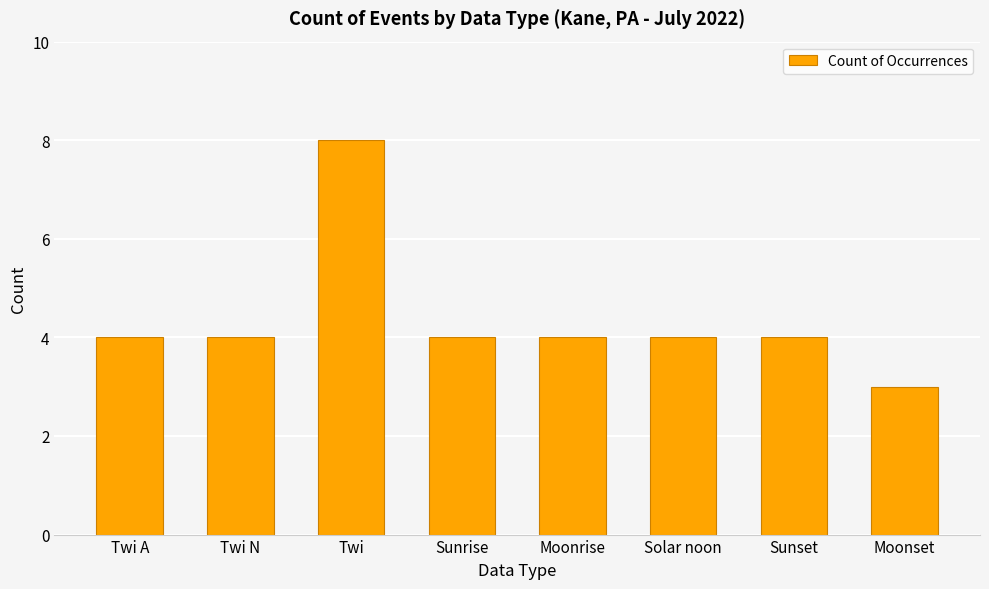

What is the average value?

4